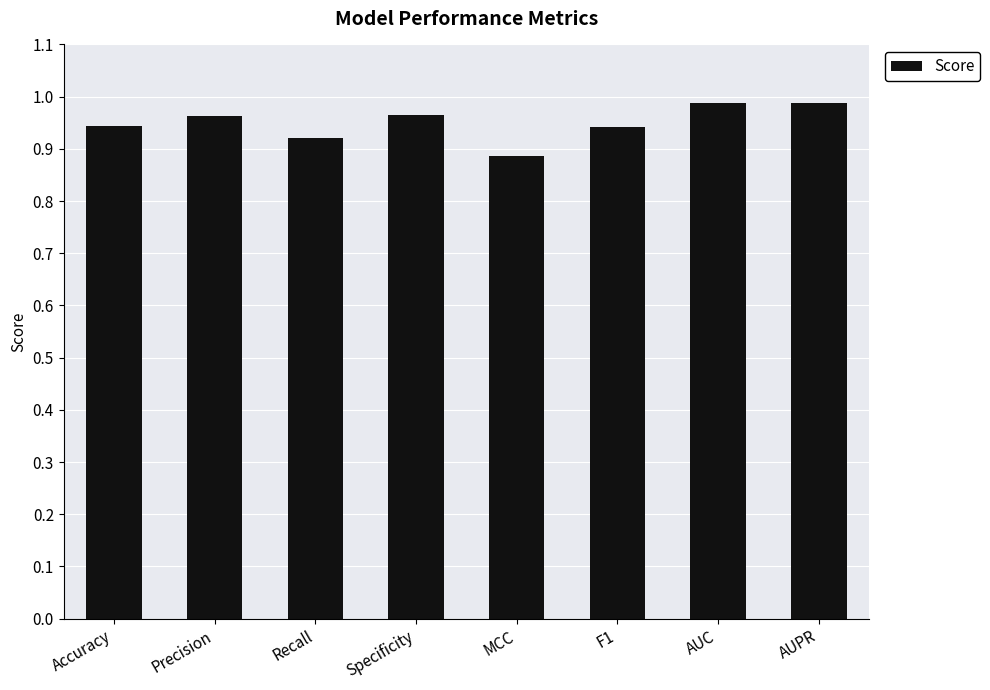

What is the label of the 2nd bar from the right?

AUC